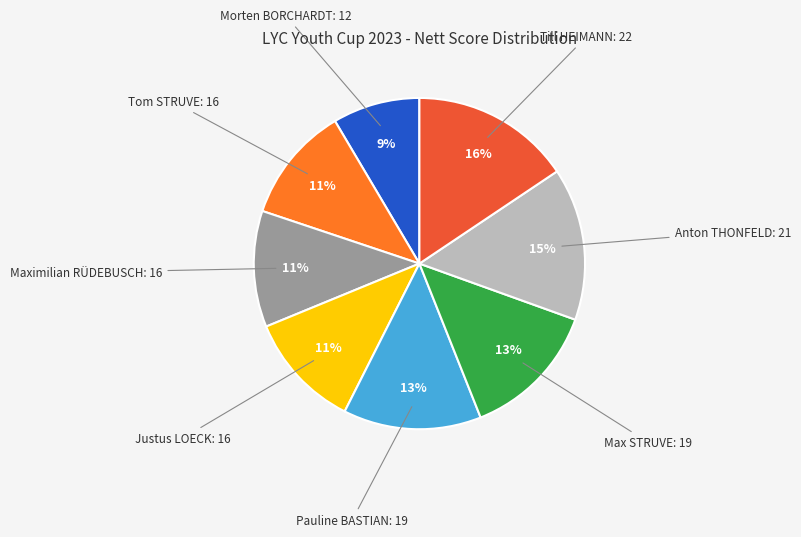

Does any single category account for the majority?

No